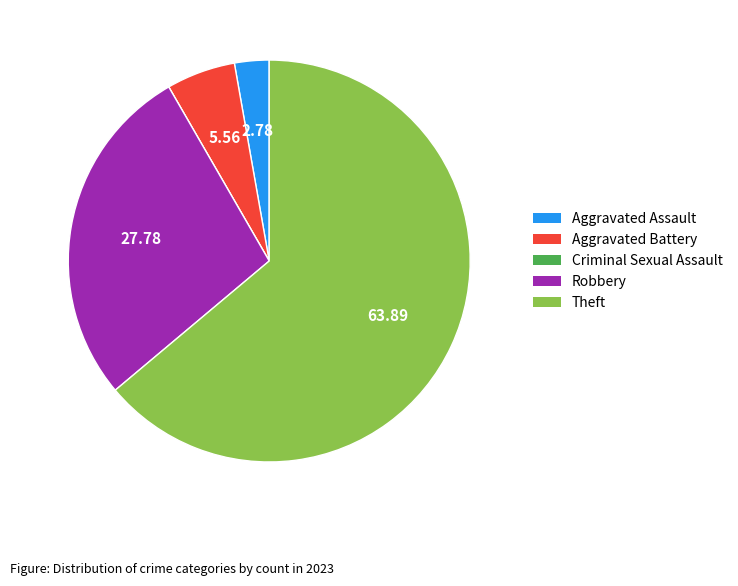

Do Aggravated Battery and Aggravated Assault together represent more than half of the pie?

No